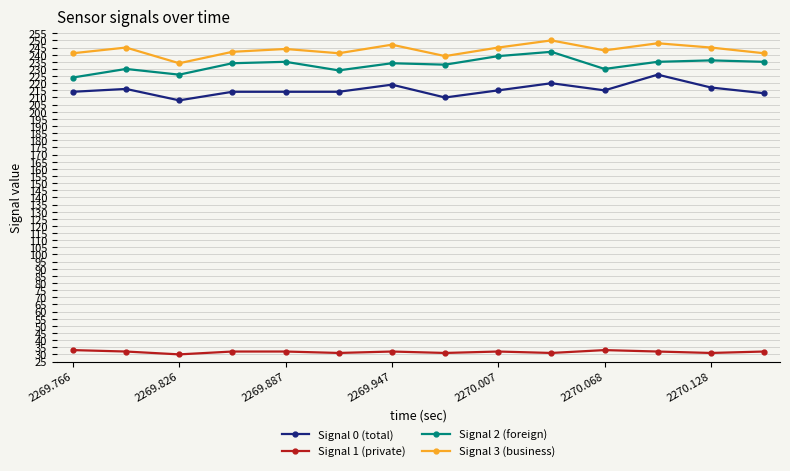

What is the maximum value for Signal 2 (foreign)?

242